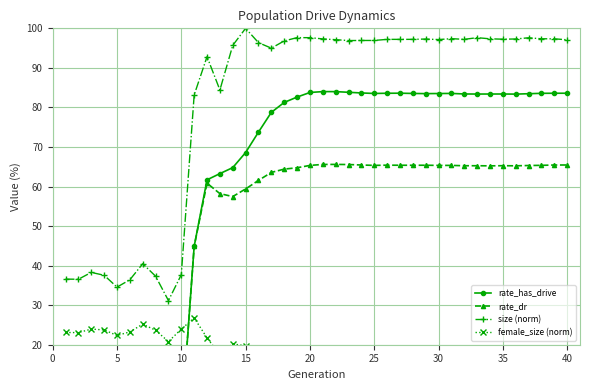

True or false: size (norm) has more than 0 interior local peaks.

True